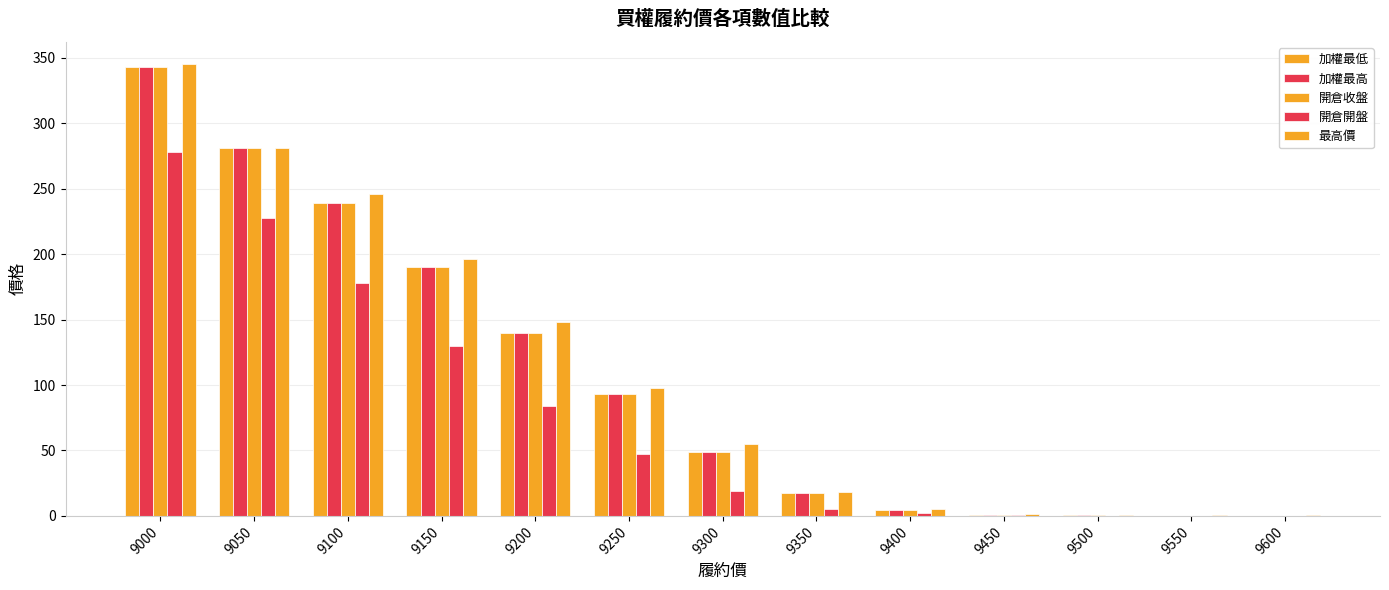

How many categories are shown in the chart?

13